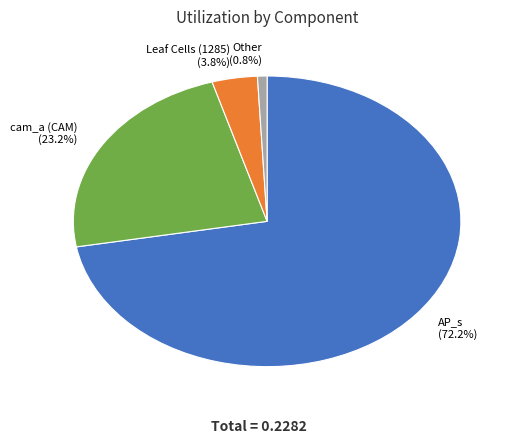

Count the number of slices in the pie.

4